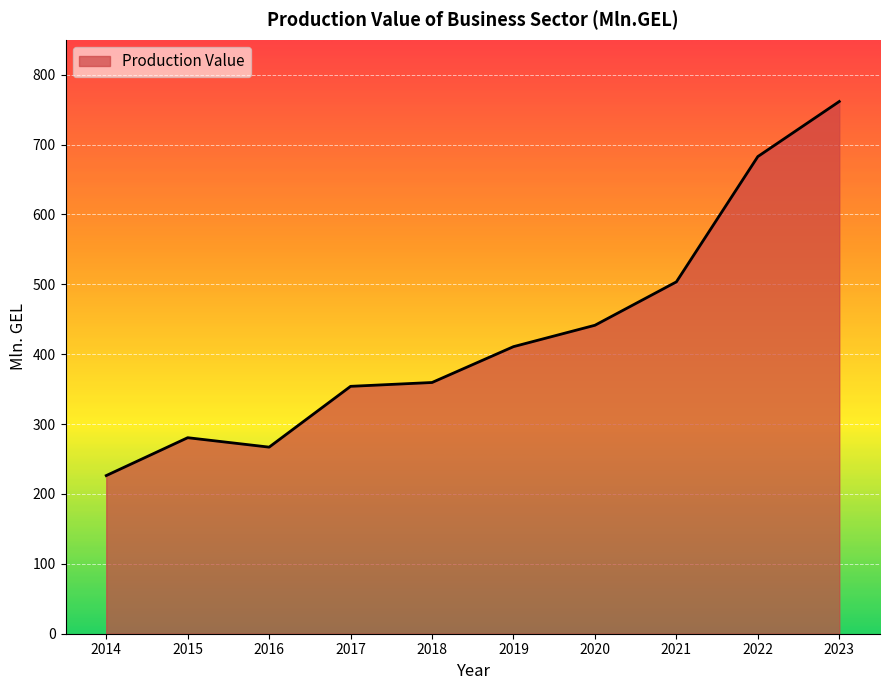

True or false: the data shows 707.0 at 2021.

False